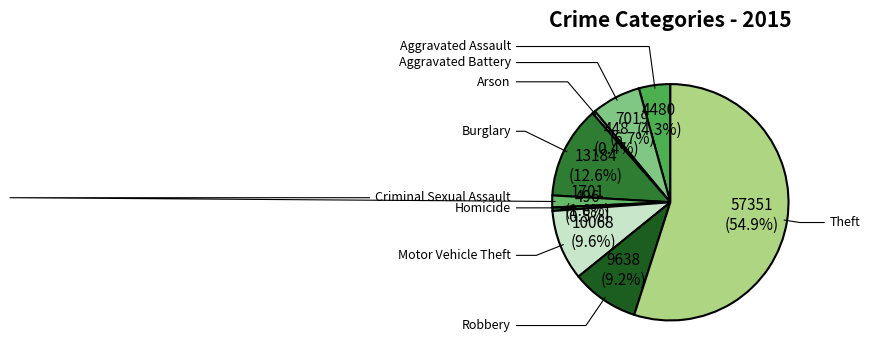

To the nearest percent, what is the average slice percentage?

11%